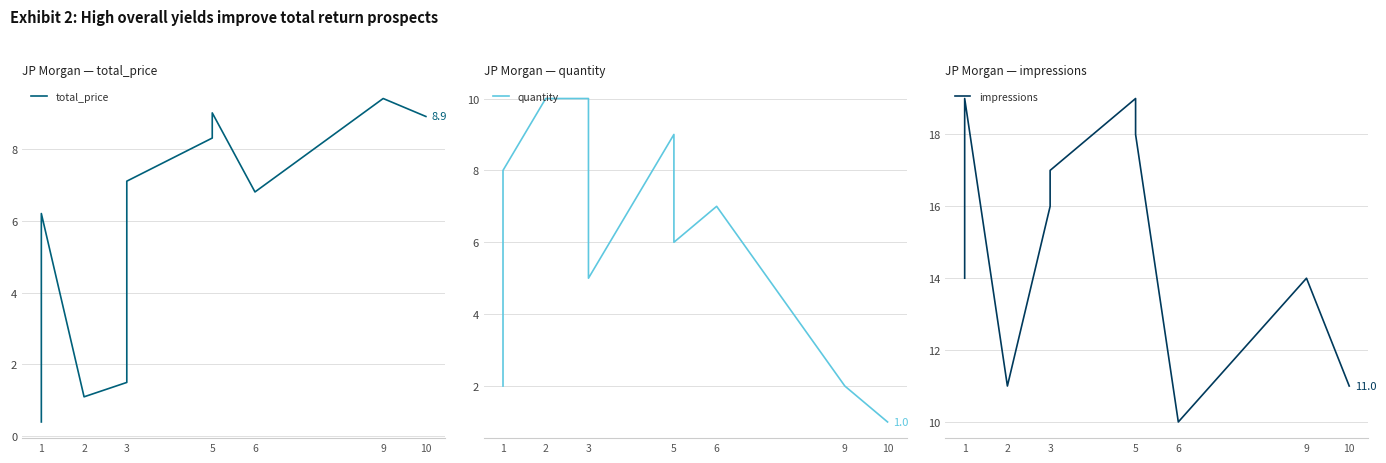

Which series has the largest range (max minus min)?

quantity